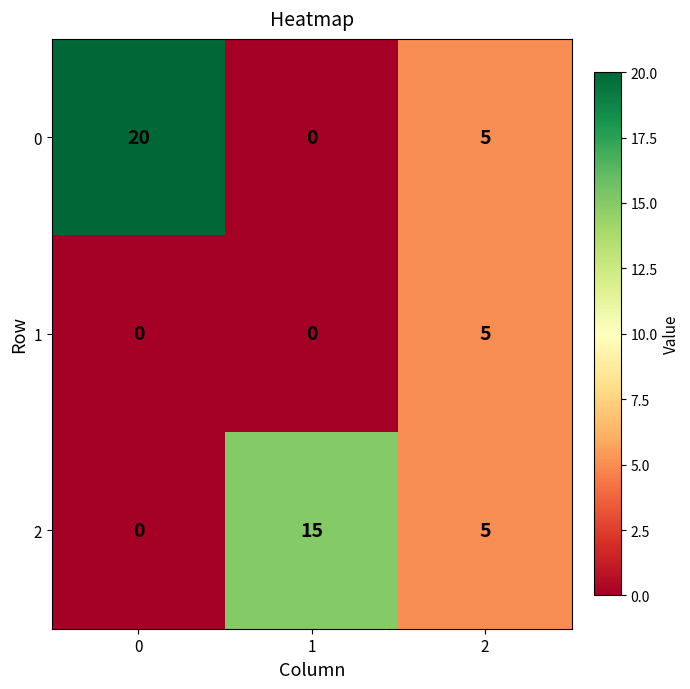

Which series has the largest total across all categories?

0